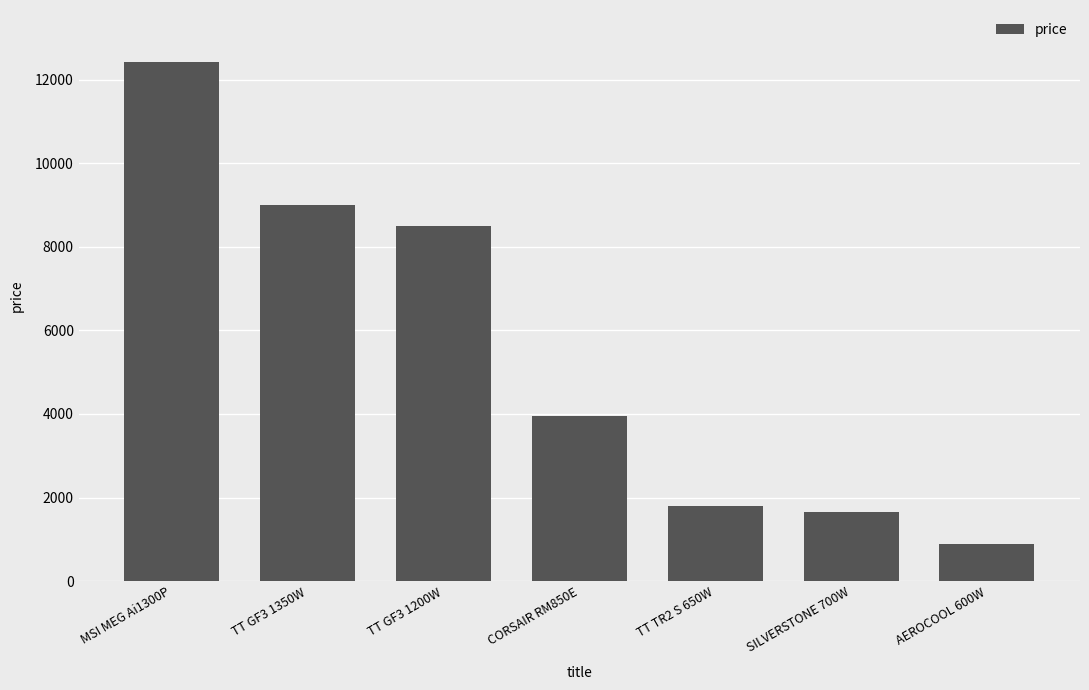

Rank the categories by value from lowest to highest.

AEROCOOL 600W, SILVERSTONE 700W, TT TR2 S 650W, CORSAIR RM850E, TT GF3 1200W, TT GF3 1350W, MSI MEG Ai1300P